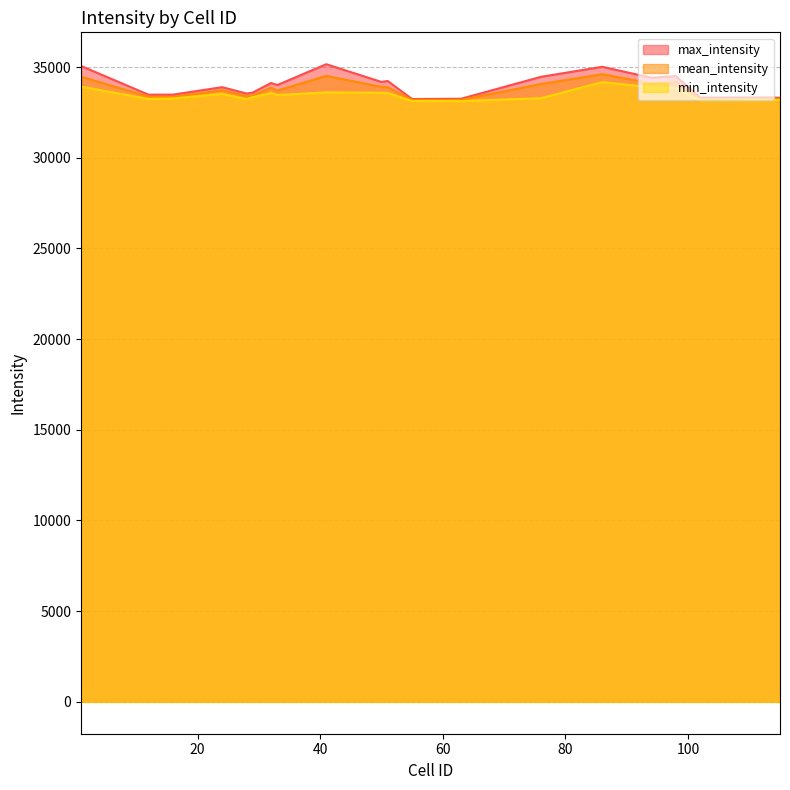

What is the value of the max_intensity point at the 14th from the left?

34465.0